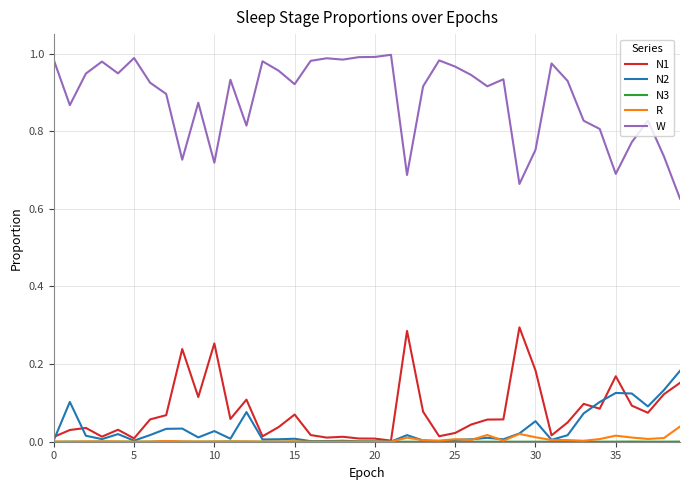

Which series has the largest total across all categories?

W